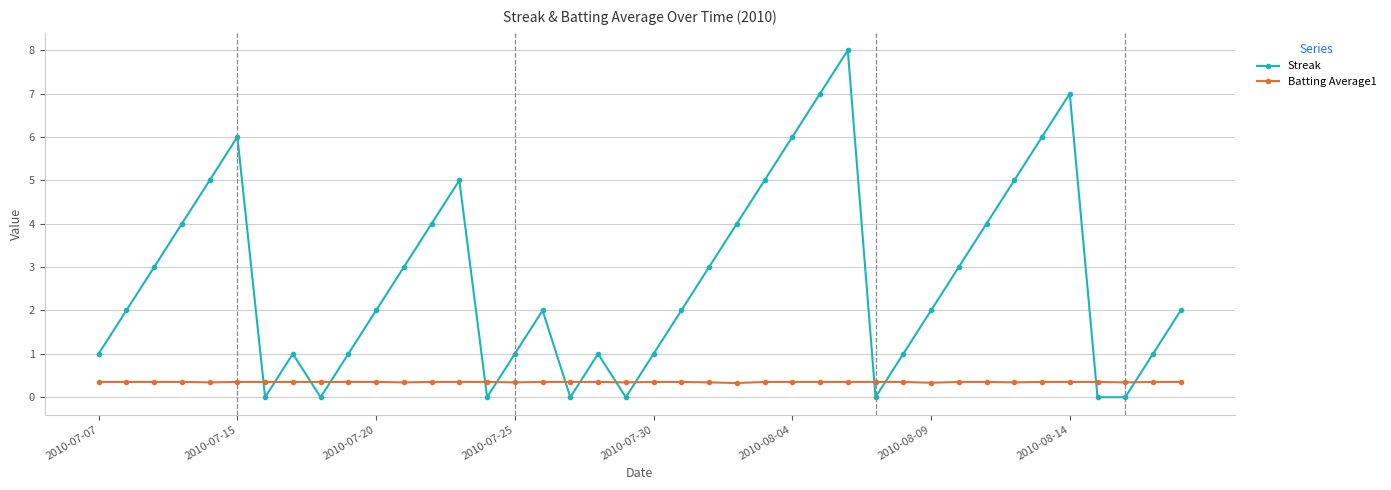

Which series has the largest range (max minus min)?

Streak